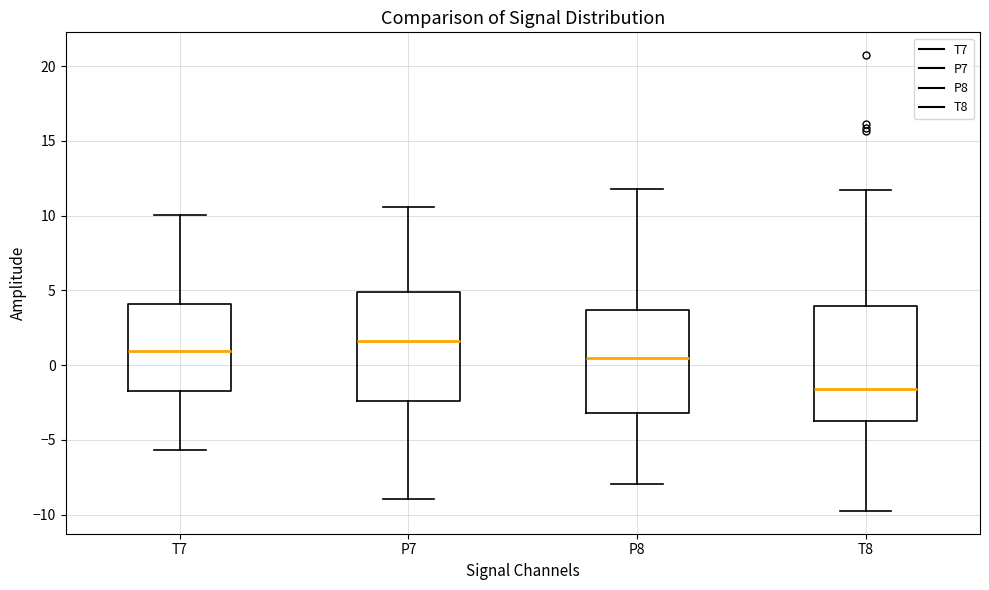

Reading left to right, transcribe this box plot: for each box, give where its median line is, the range the box spans, and where its two whiskers end, as read against the y-axis. The values are not printed on the chart, so give them approximately, as read against the axis.

T7: median 1.0, box -1.5 to 4.0, whiskers -5.5 to 10.0
P7: median 1.5, box -2.5 to 5.0, whiskers -9.0 to 10.5
P8: median 0.5, box -3.0 to 3.5, whiskers -8.0 to 12.0
T8: median -1.5, box -3.5 to 4.0, whiskers -9.5 to 11.5